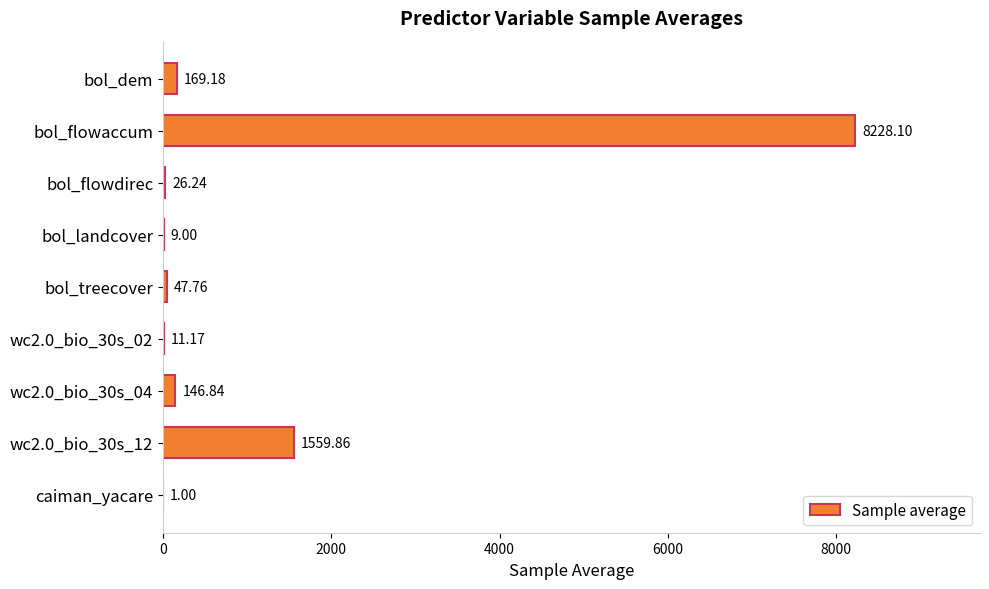

Which has a higher value, caiman_yacare or bol_flowdirec?

bol_flowdirec